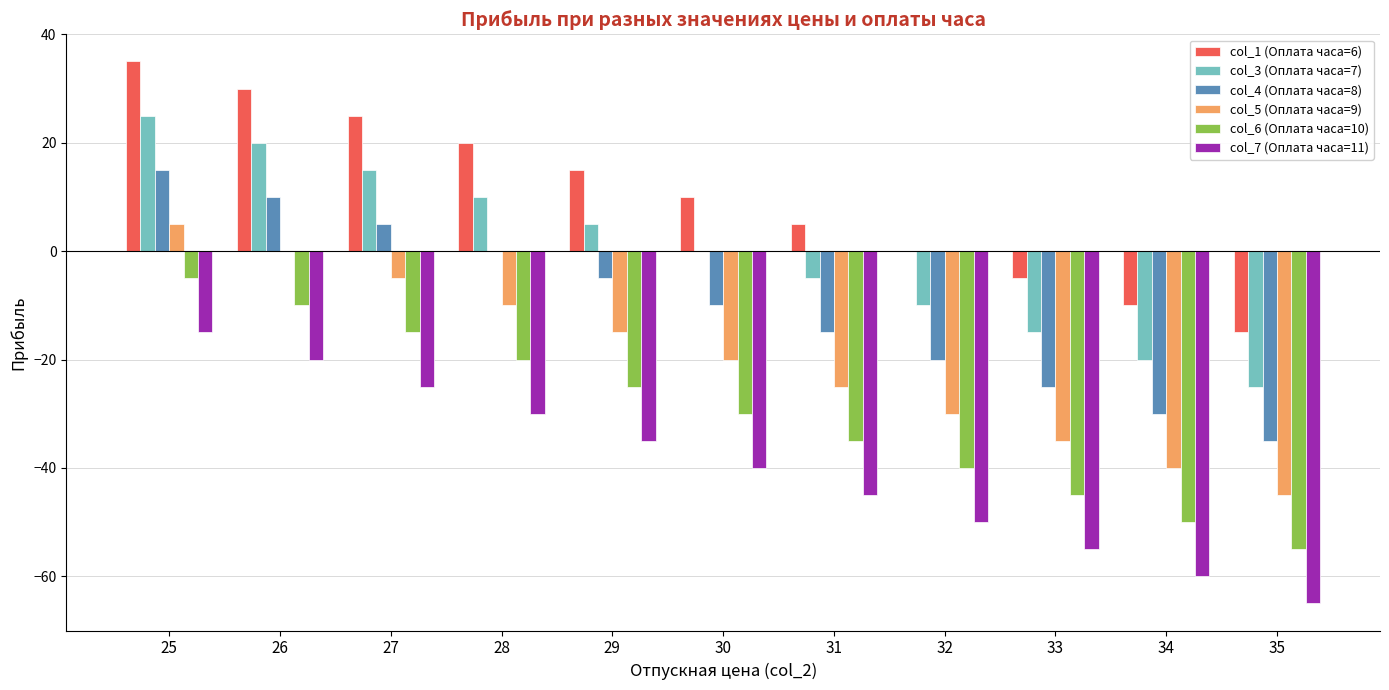

Which series has the largest total across all categories?

col_1 (Оплата часа=6)